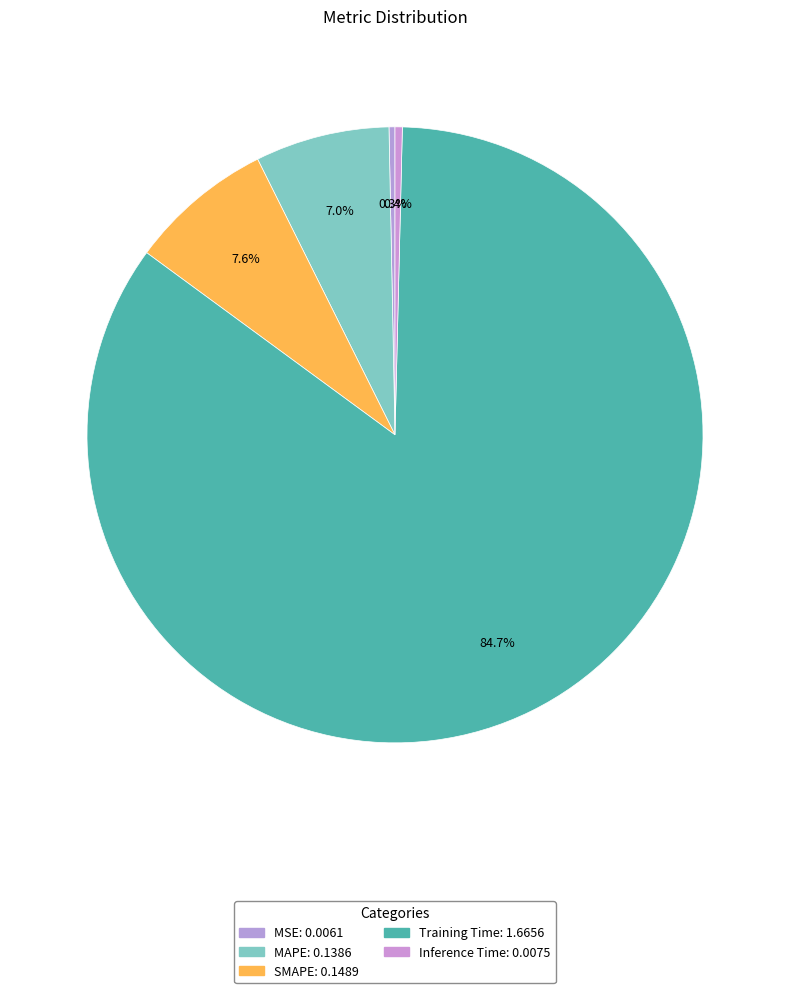

What is the total percentage of Training Time and MSE?

85.0%